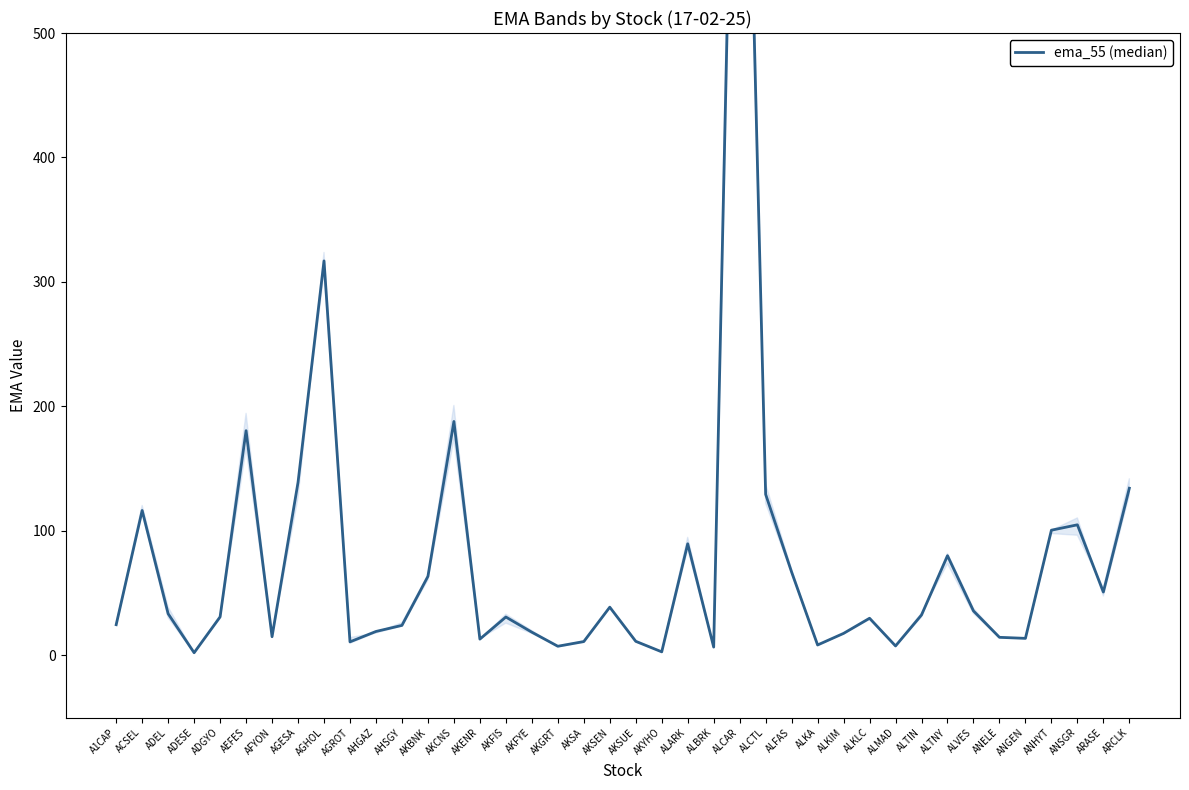

What is the value of the 32nd point from the left?

32.4